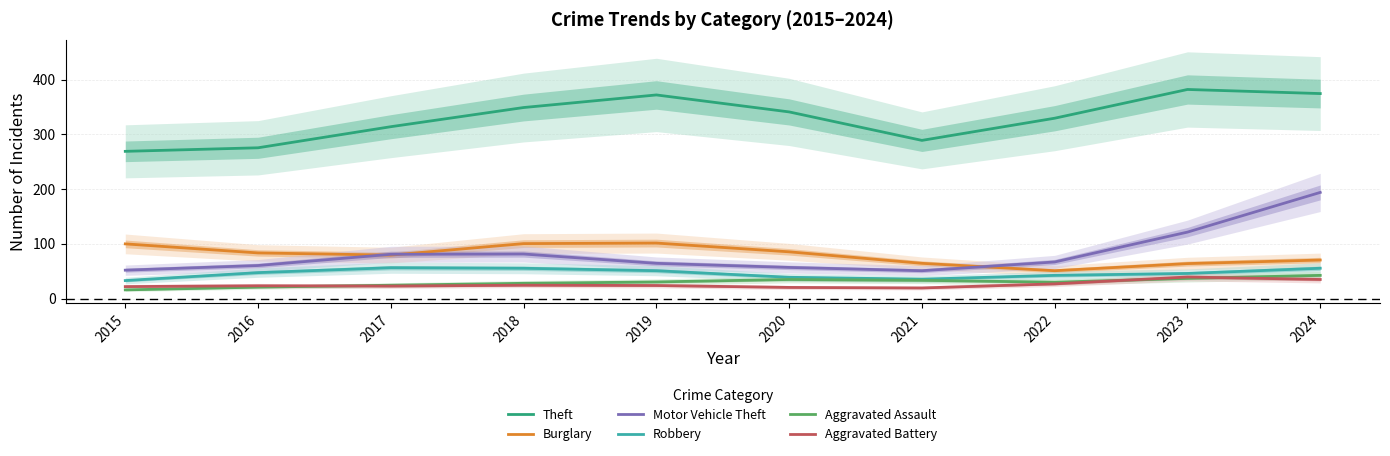

At which label does Robbery reach its peak?

2017